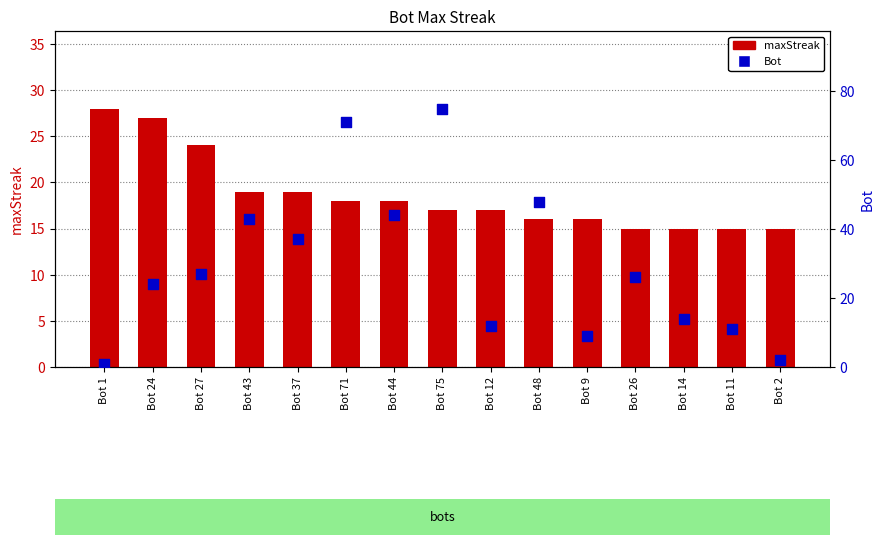

Which series has the largest Y range (max minus min)?

Bot